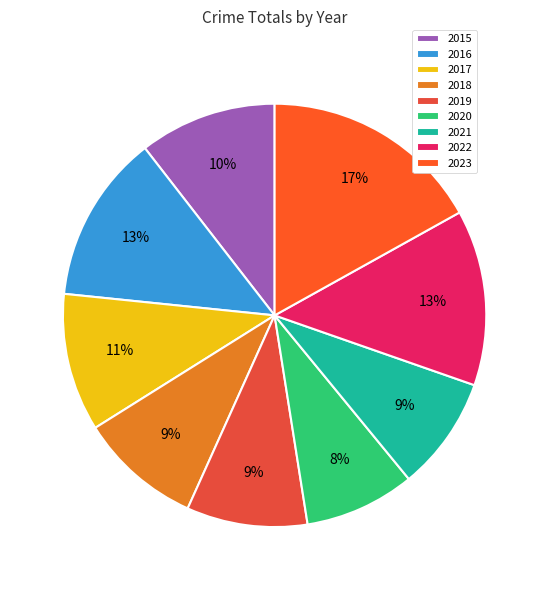

Count the number of slices in the pie.

9